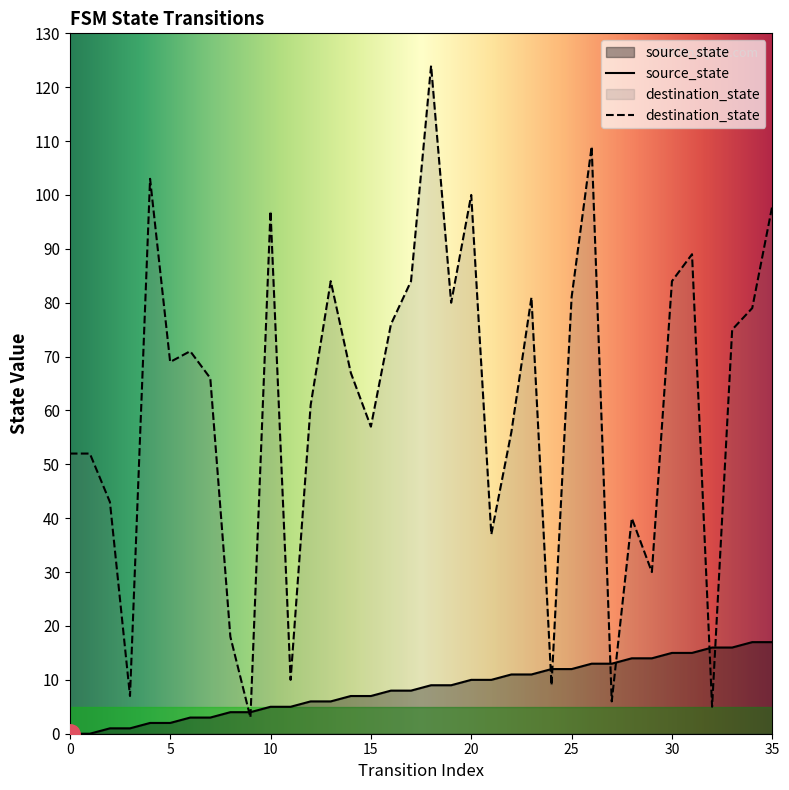

What is the difference between the highest and lowest values at 20?

90